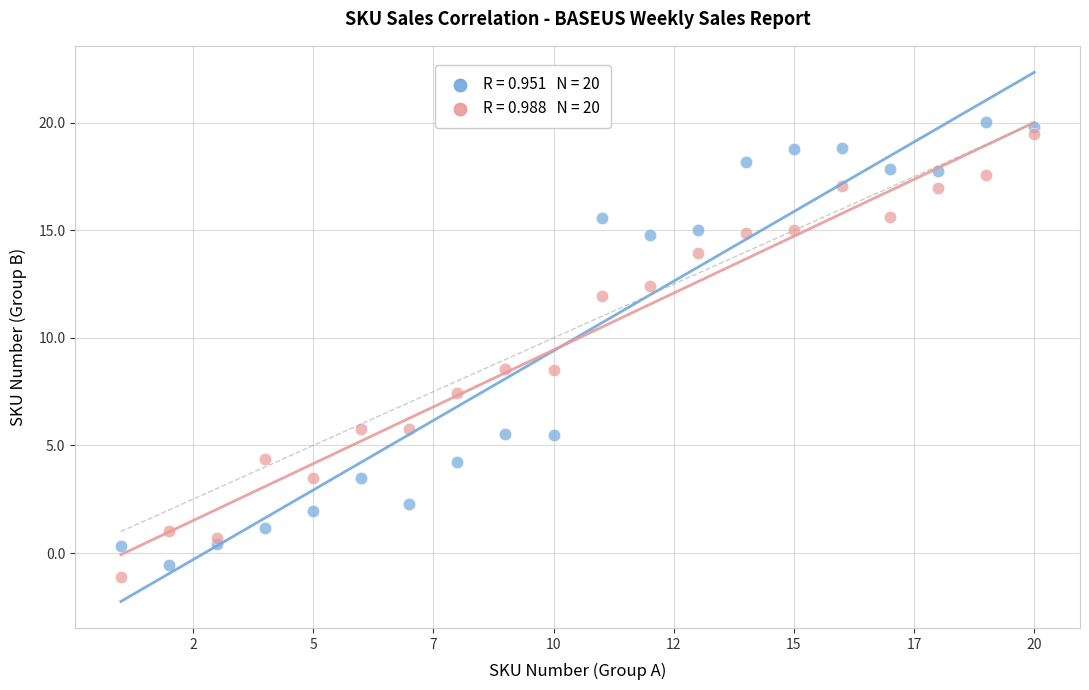

Across all data points, what is the range of X values (max minus min)?

19.0